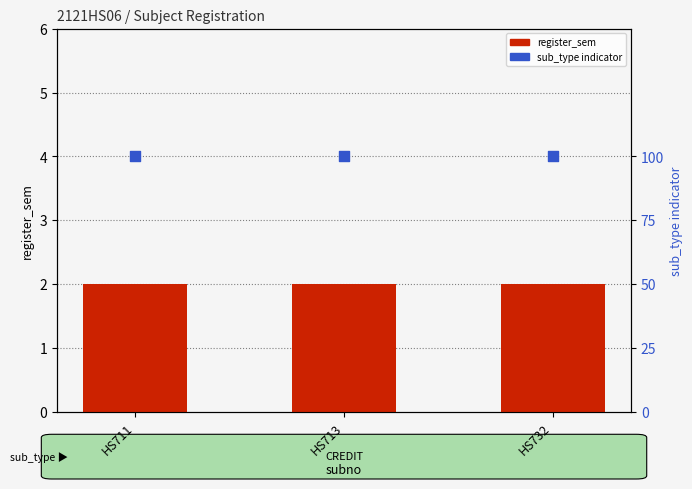

Which series reaches the minimum Y coordinate?

register_sem